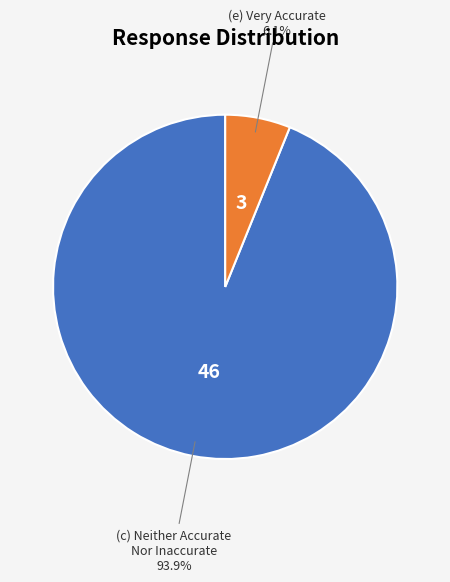

Does any single category account for the majority?

Yes